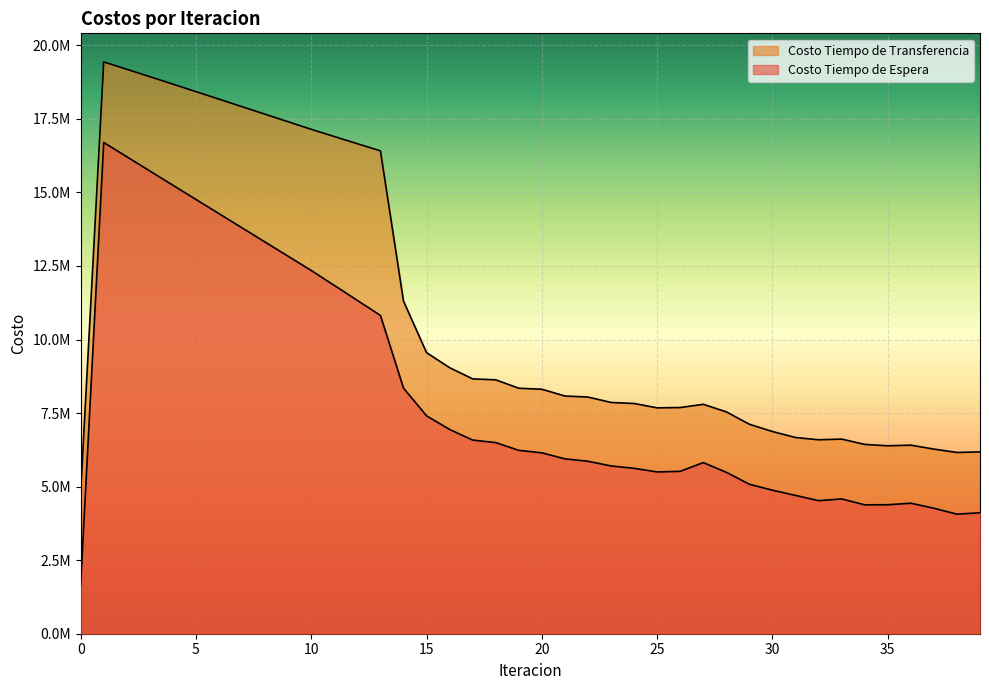

Where is the first local maximum for Costo Tiempo de Espera?

1